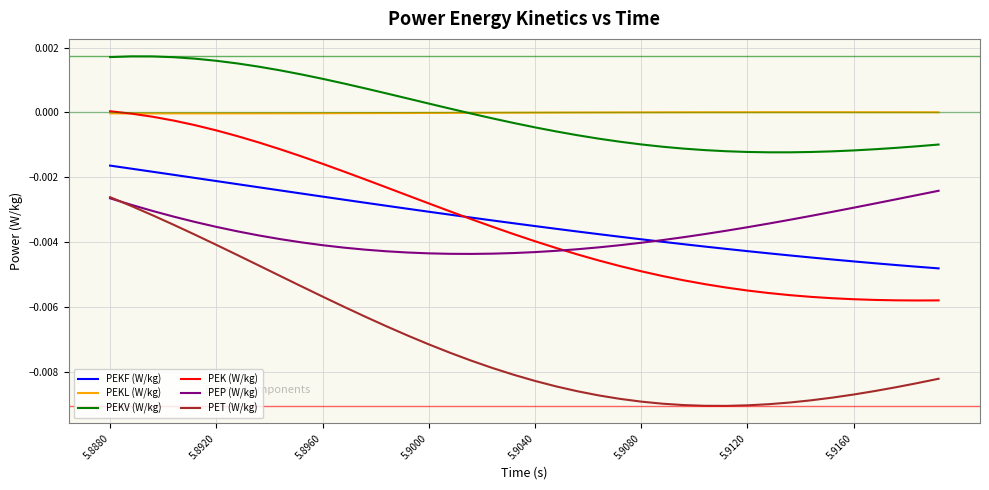

Which series has the widest spread of values?

PET (W/kg)